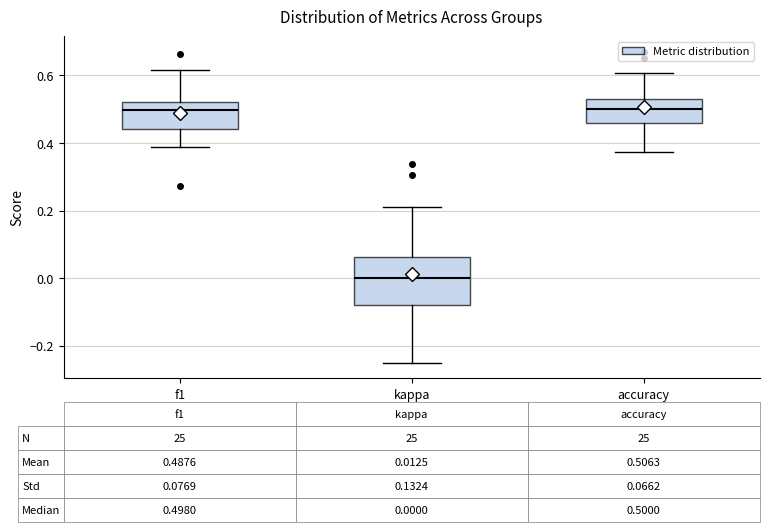

Comparing the boxes themselves (not the whiskers), which one is the tallest?

kappa